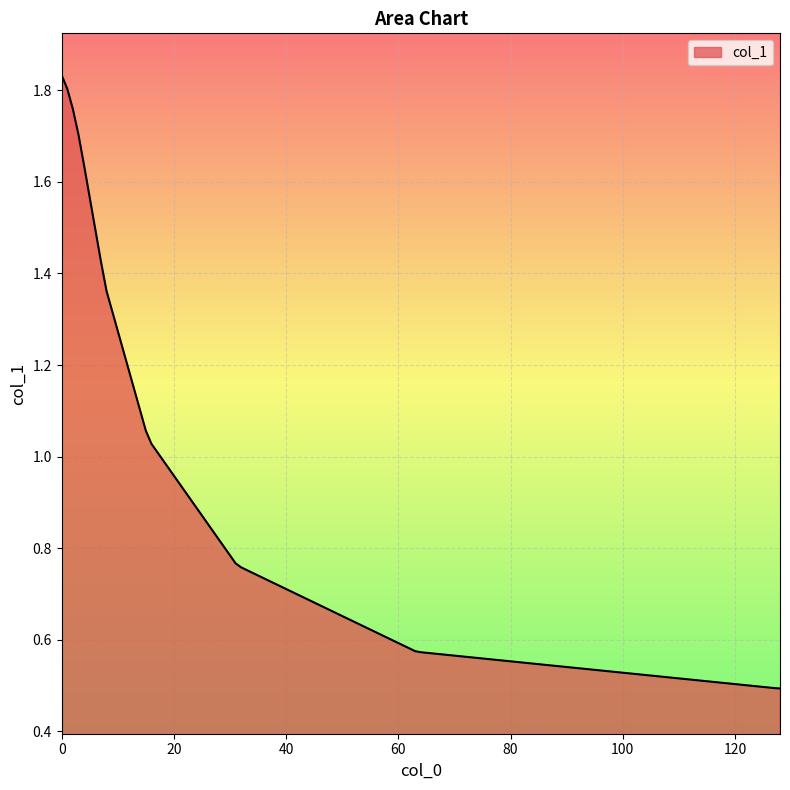

What is the smallest value displayed?

0.5